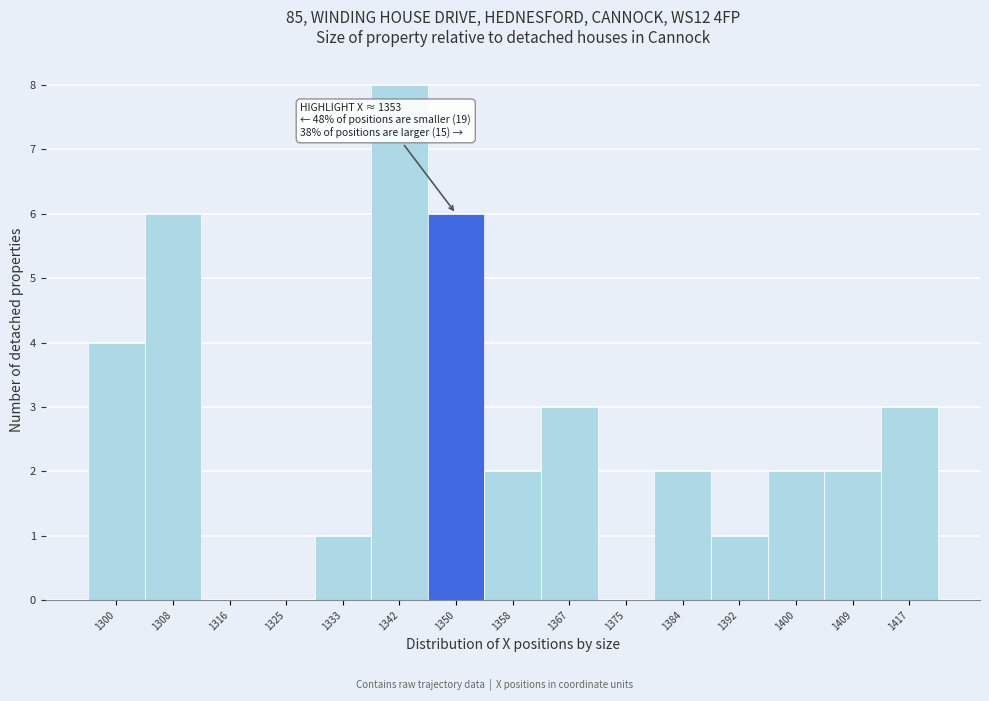

Reading left to right, transcribe all the data shown in this chart.

1300=4	1308=6	1316=0	1325=0	1333=1	1342=8	1350=6	1358=2	1367=3	1375=0	1384=2	1392=1	1400=2	1409=2	1417=3